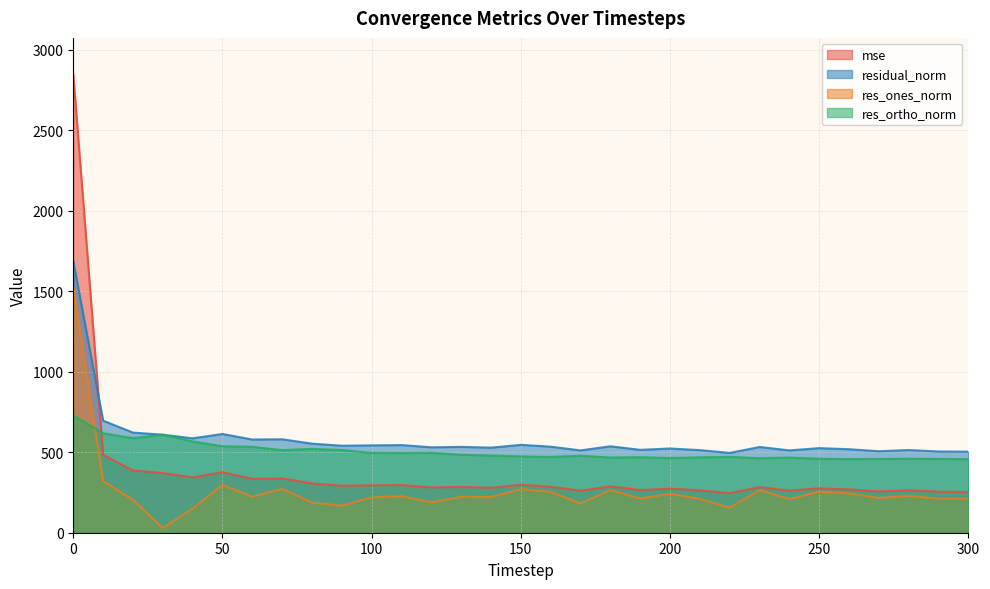

True or false: mse and residual_norm intersect in this chart.

True